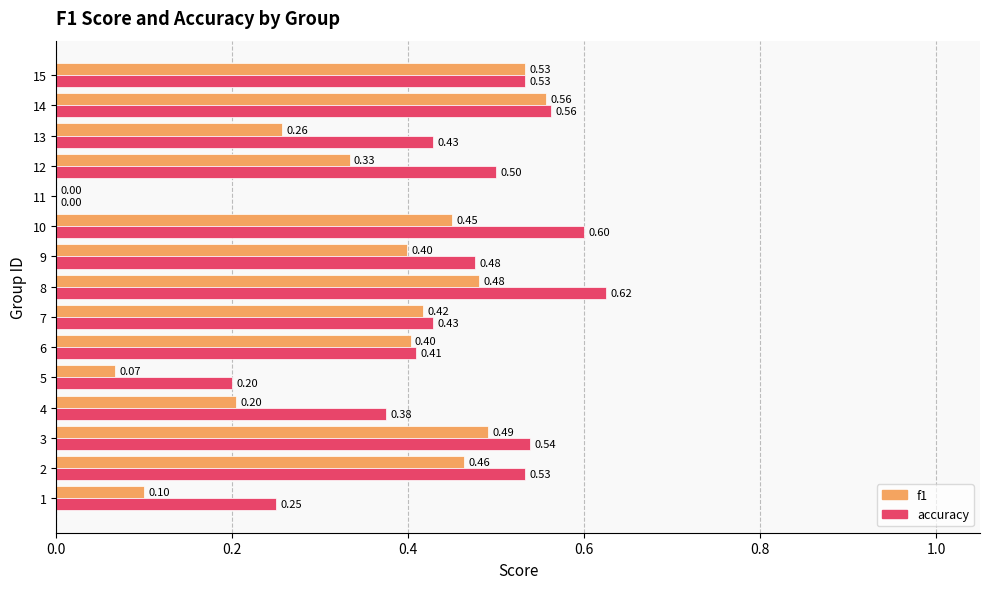

What is the sum of the f1 values at 9 and 1?

0.5